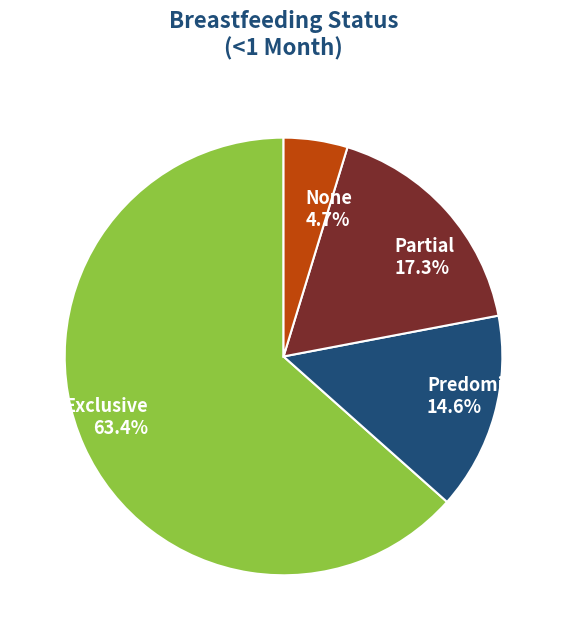

Which slice represents more than half of the pie?

Exclusive